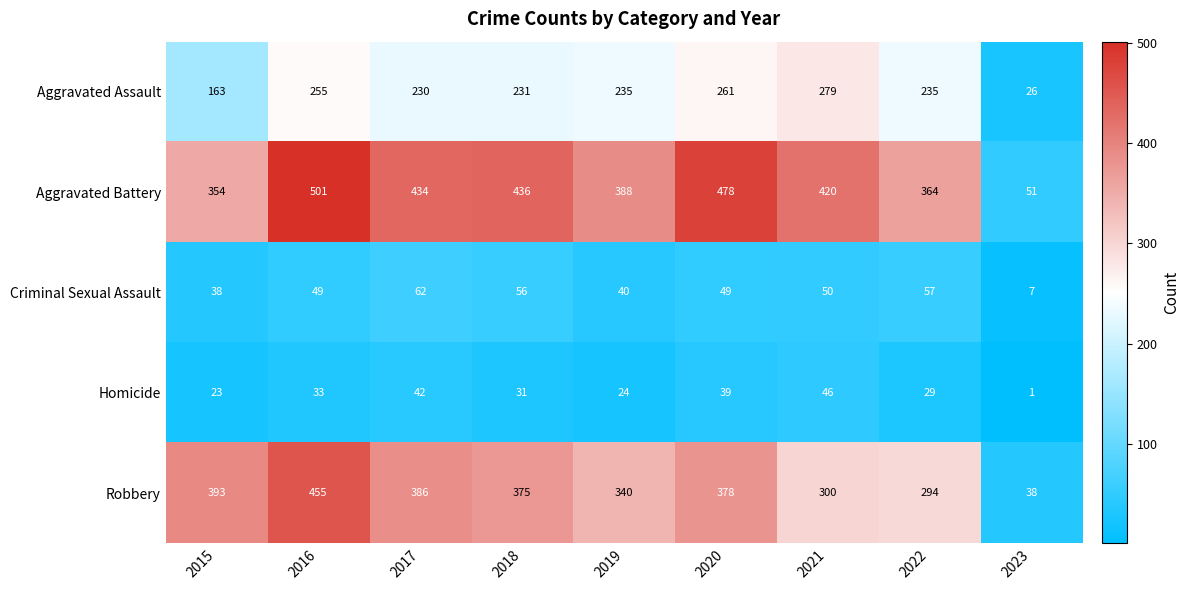

Where is Robbery nearest to the value 246?

2022